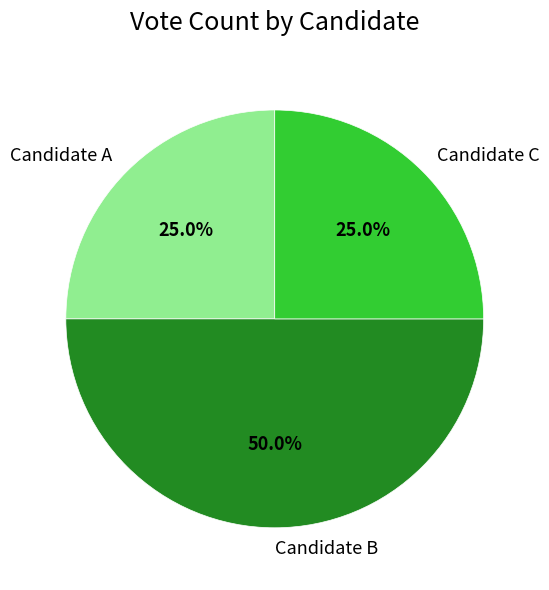

Is the sum of Candidate C and Candidate B greater than half?

Yes